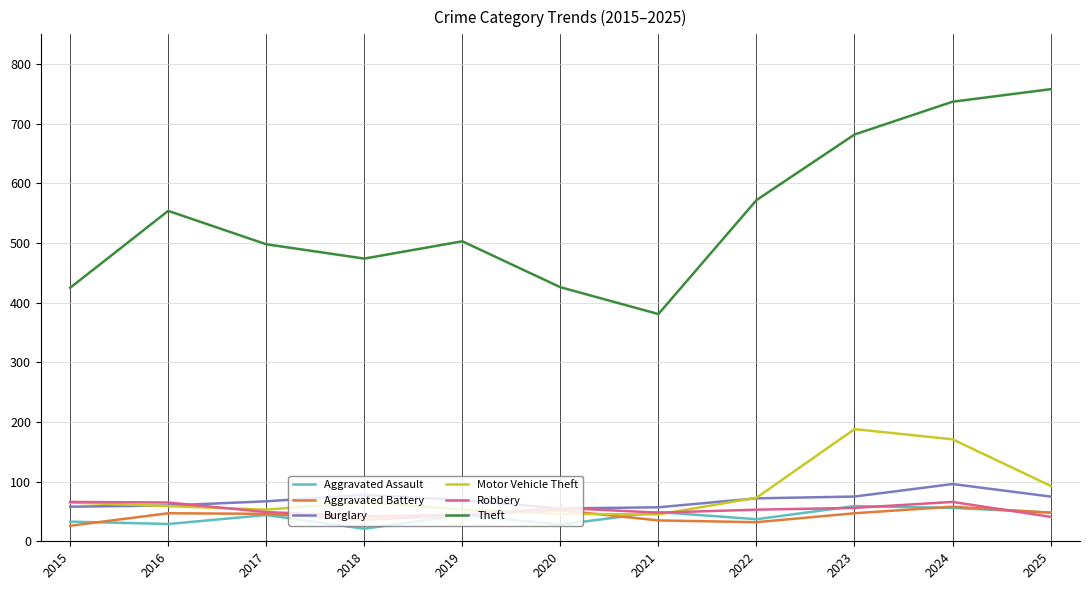

Is the value of Aggravated Battery at 2024 greater than the value of Aggravated Assault at 2015?

Yes